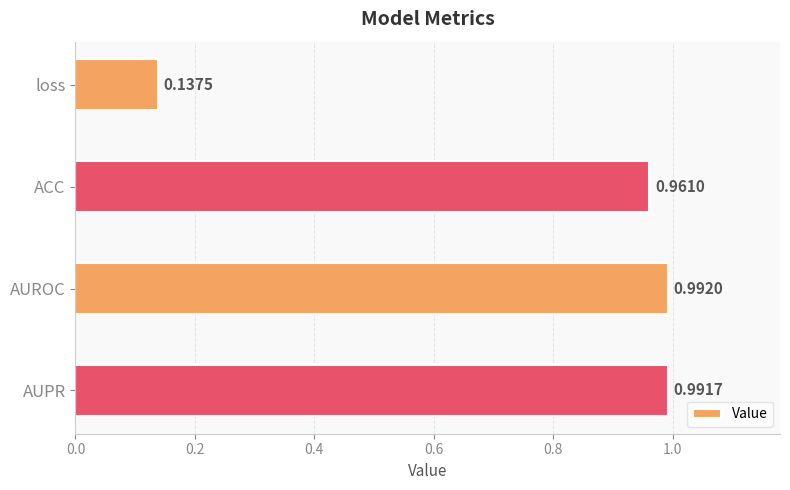

At which category does the chart reach its minimum across all series?

loss